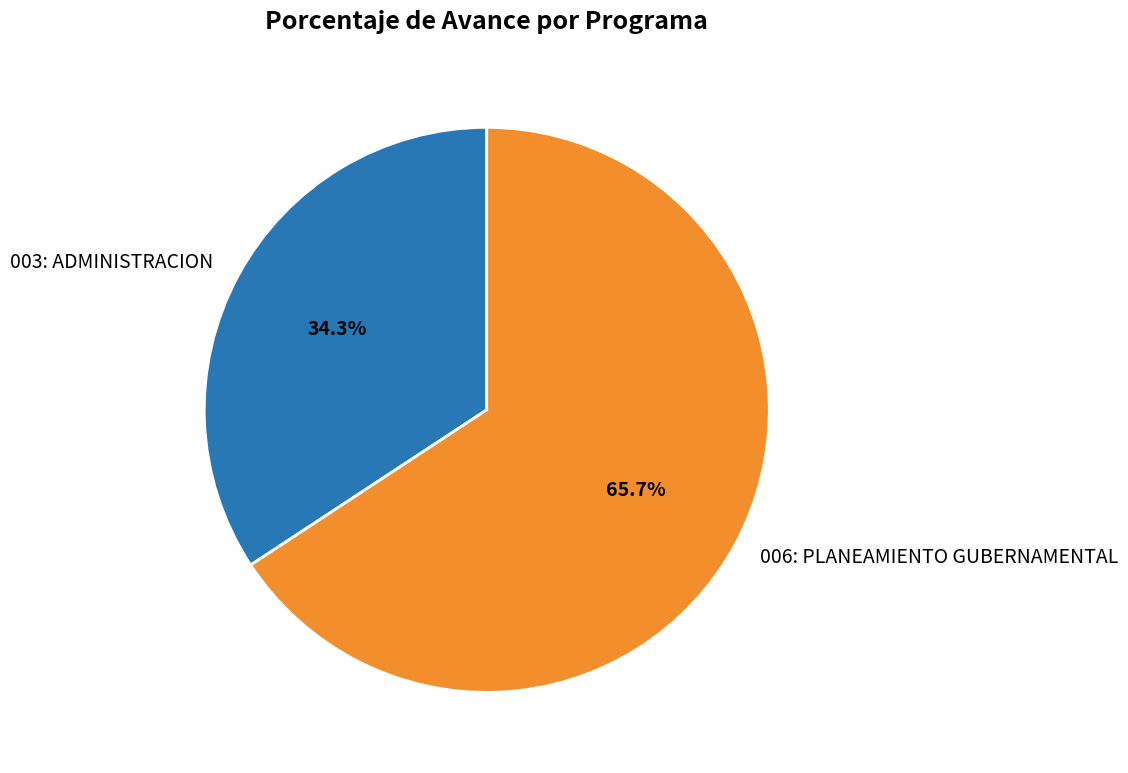

Does any single category account for the majority?

Yes